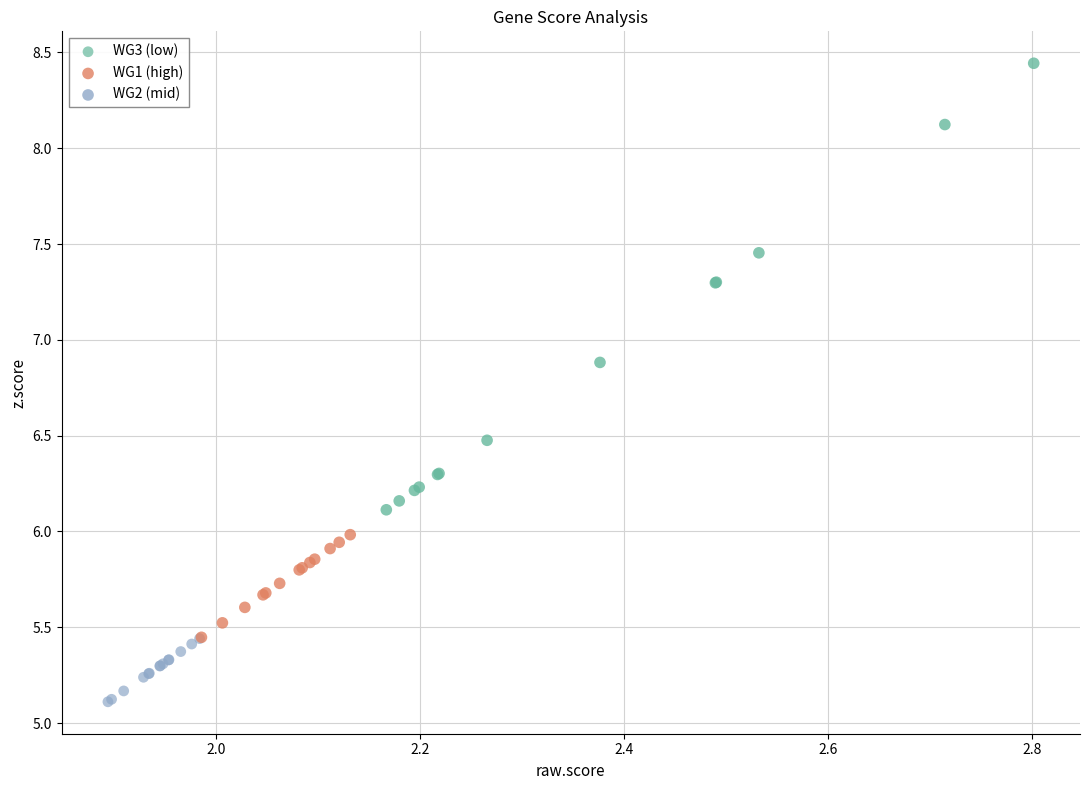

What are all the series names shown in the legend?

WG3 (low), WG1 (high), WG2 (mid)